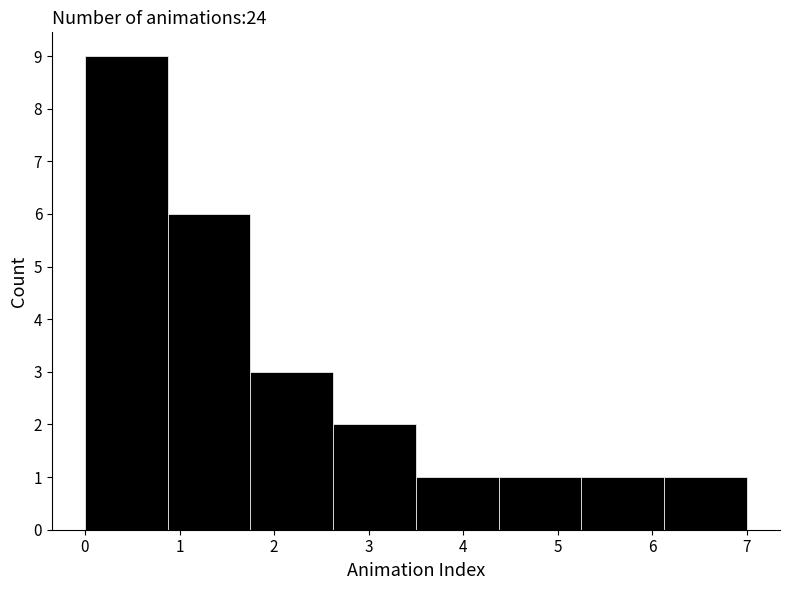

Reading left to right, list every bar in this chart as the range it spans on the x-axis followed by its height. Neither the bar edges nor the heights are printed on the chart, so give them approximately, as read against the axes.

0.0 to 0.9: 9
0.9 to 1.8: 6
1.8 to 2.6: 3
2.6 to 3.5: 2
3.5 to 4.4: 1
4.4 to 5.3: 1
5.3 to 6.1: 1
6.1 to 7.0: 1